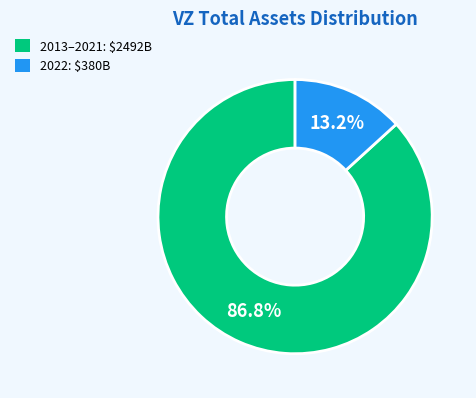

How many segments does this pie chart have?

2